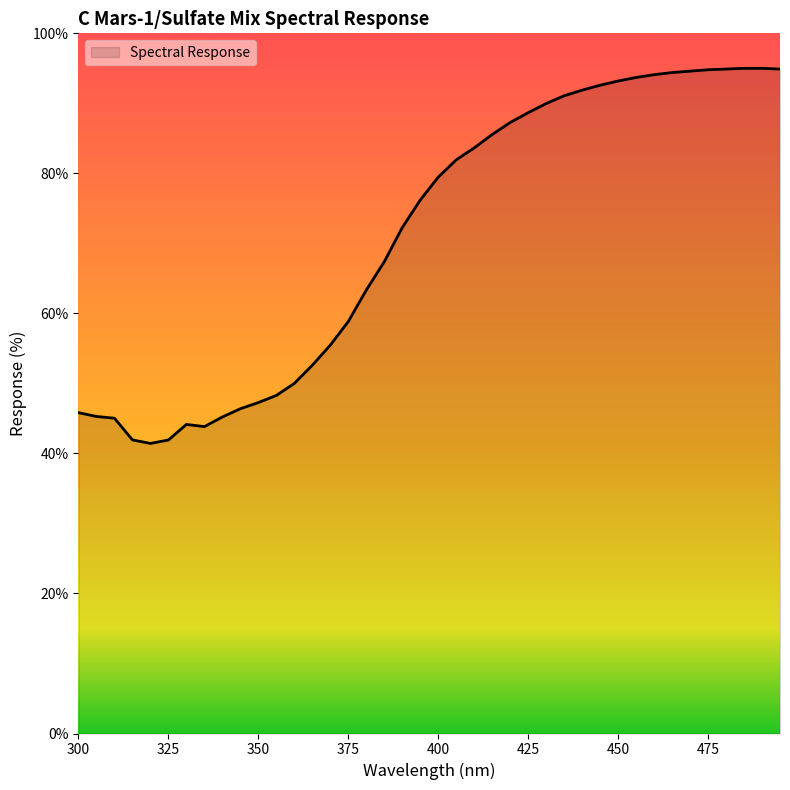

What is the difference between the maximum and minimum values?

53.6